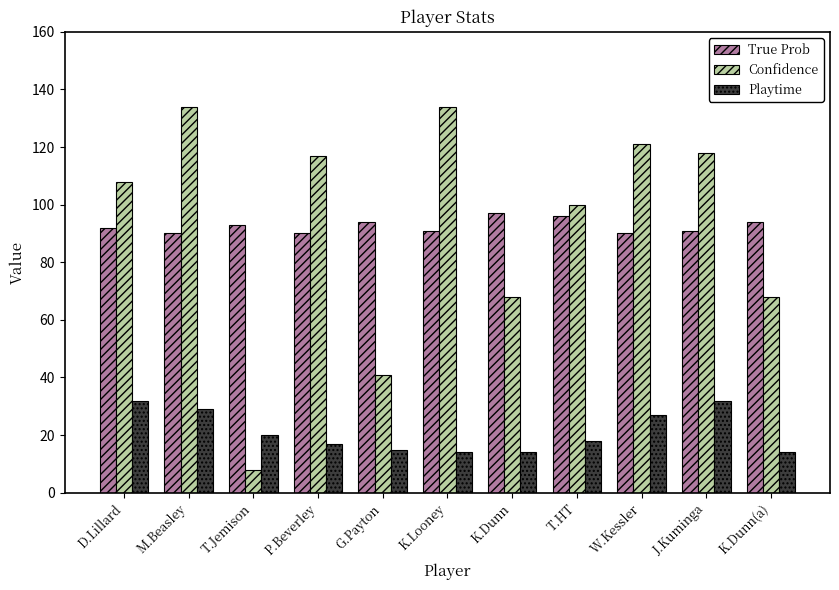

How many groups of bars are there?

11